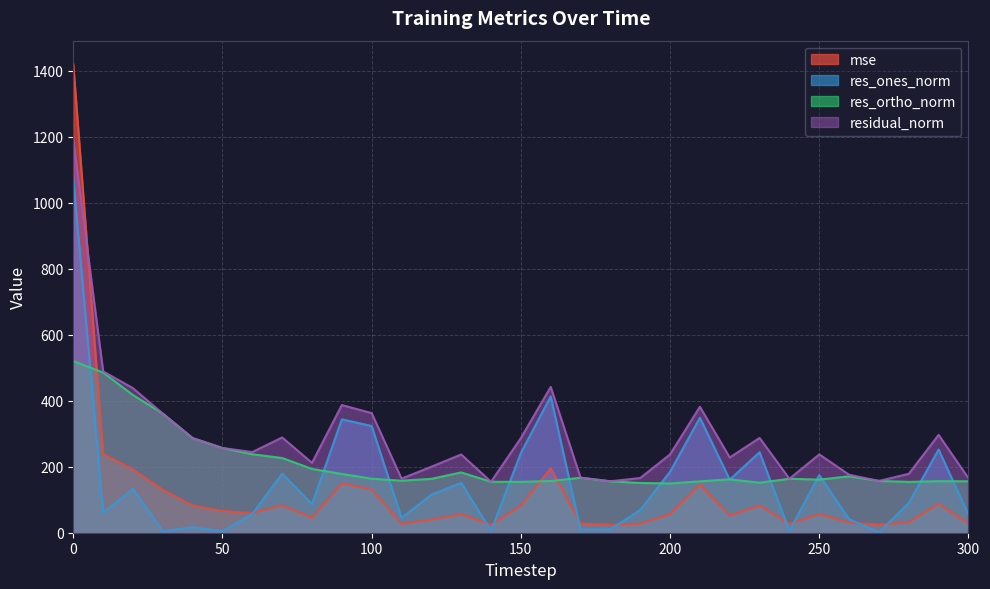

Which series has the largest total across all categories?

residual_norm